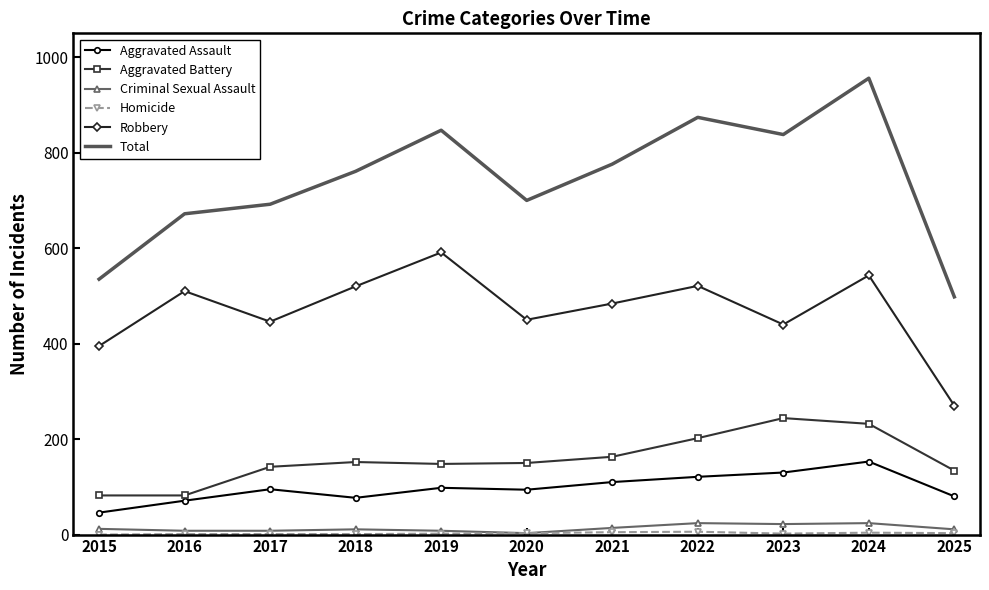

What is the difference between the second highest and second lowest values in the Aggravated Assault series?

59